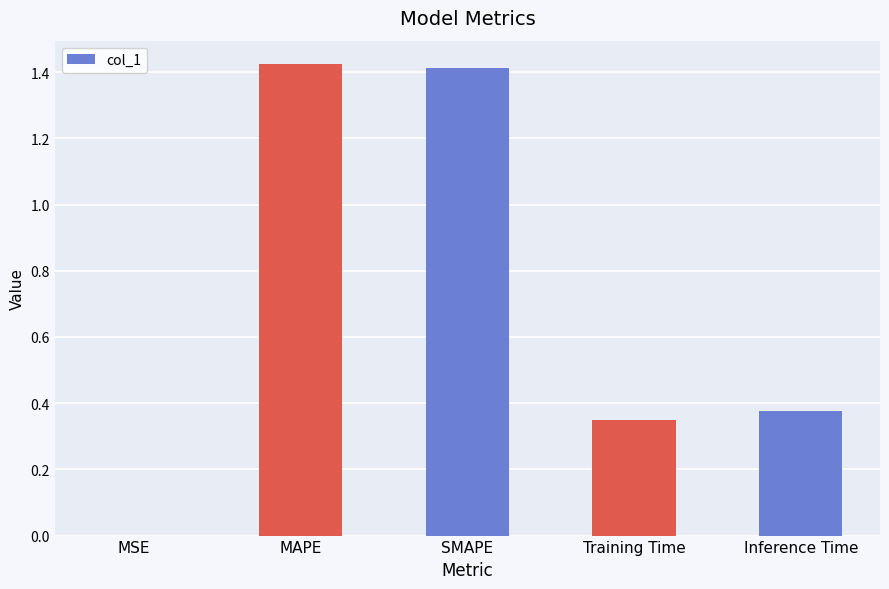

Is it true that the value at SMAPE is 1.4?

True